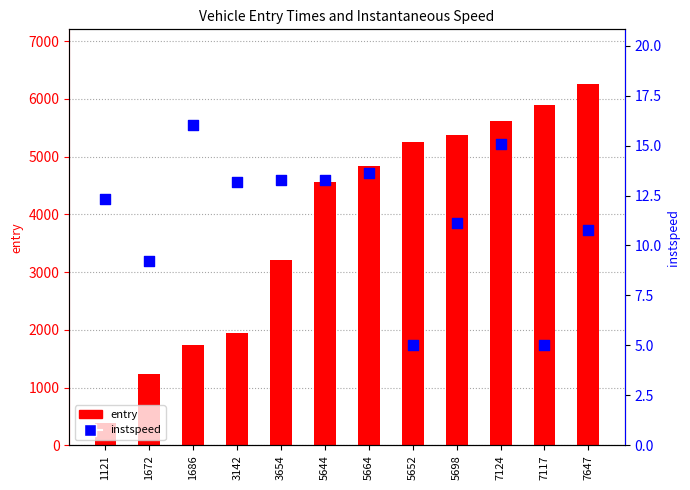

What are all the series names shown in the legend?

entry, instspeed